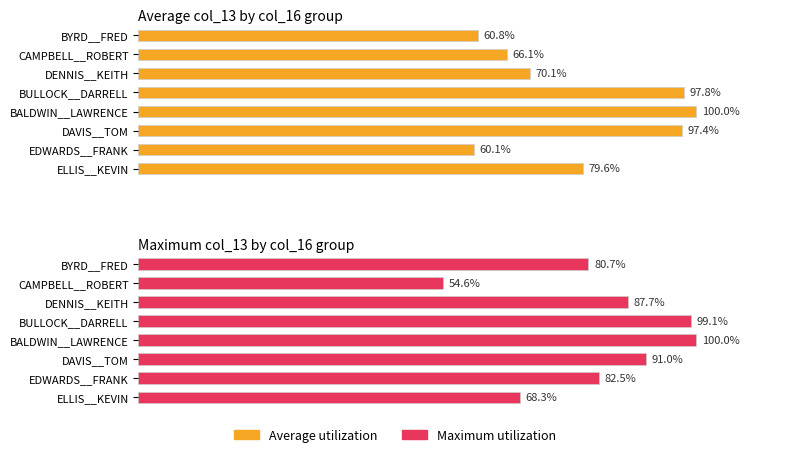

What is the maximum value shown in the chart?

100.0